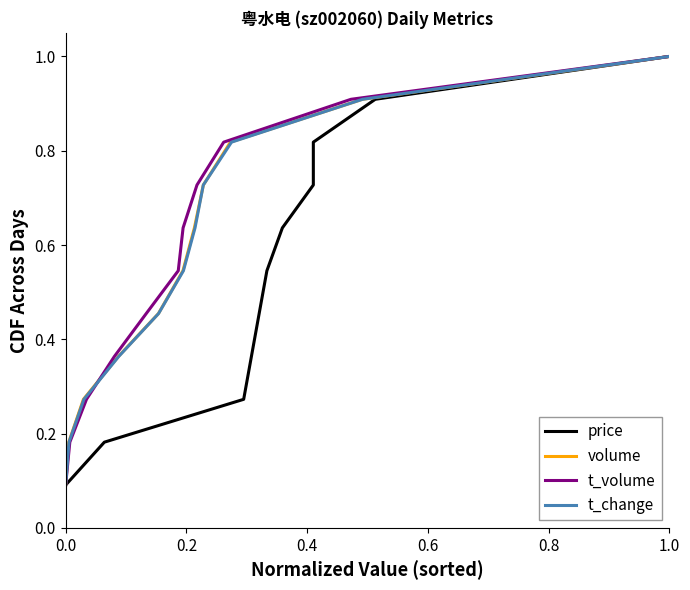

Which series has the largest range (max minus min)?

price